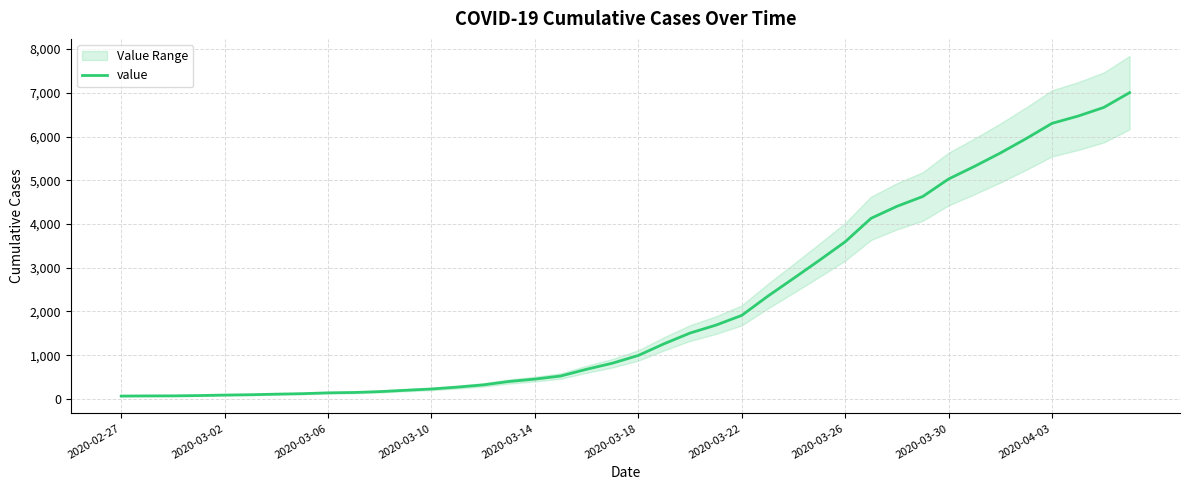

Where is the data nearest to the value 3533?

2020-03-26